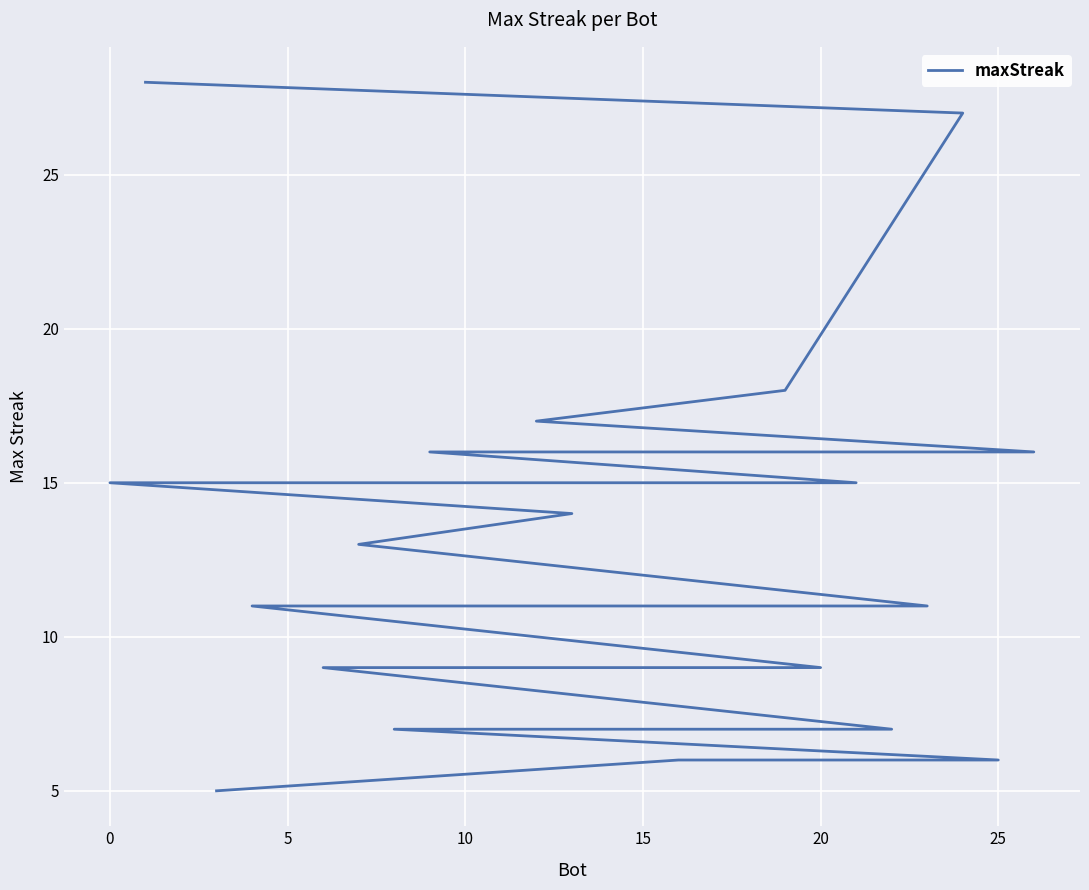

What is the approximate value at 10?

9